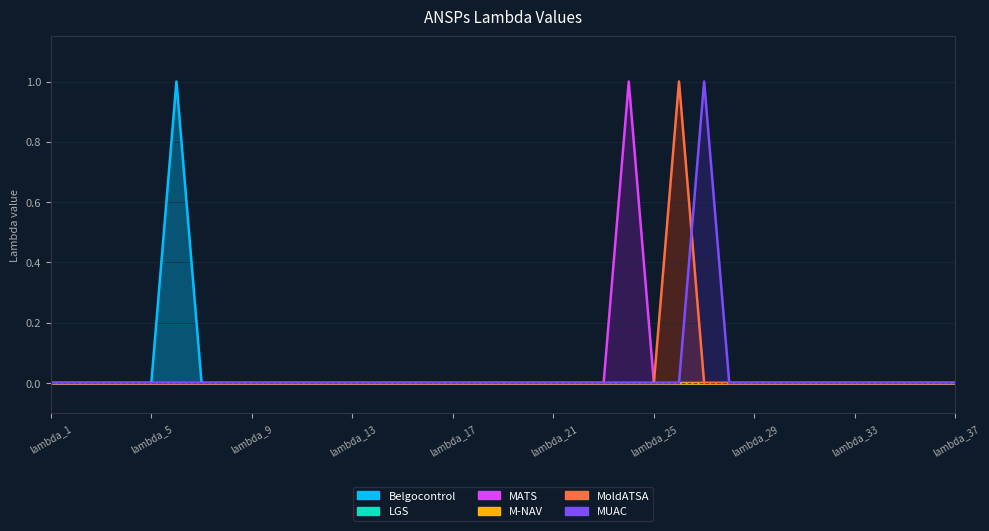

Rank the categories by MATS value from highest to lowest.

lambda_24, lambda_1, lambda_2, lambda_3, lambda_4, lambda_5, lambda_6, lambda_7, lambda_8, lambda_9, lambda_10, lambda_11, lambda_12, lambda_13, lambda_14, lambda_15, lambda_16, lambda_17, lambda_18, lambda_19, lambda_20, lambda_21, lambda_22, lambda_23, lambda_25, lambda_26, lambda_27, lambda_28, lambda_29, lambda_30, lambda_31, lambda_32, lambda_33, lambda_34, lambda_35, lambda_36, lambda_37